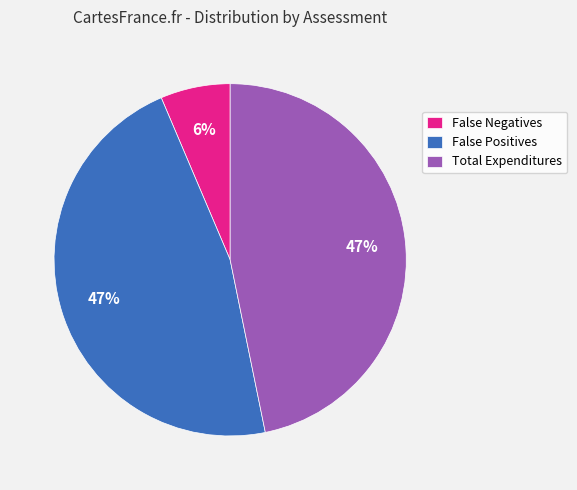

Which slice is the smallest?

False Negatives